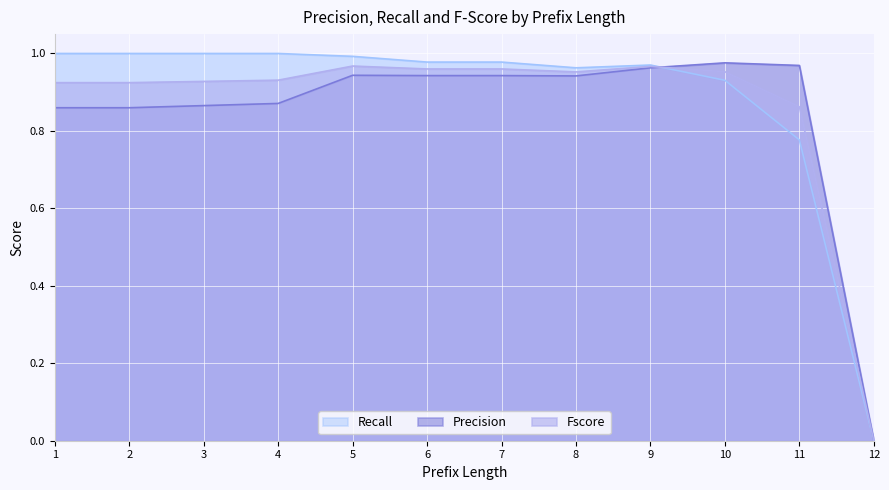

At which category is the sum across all series the highest?

5